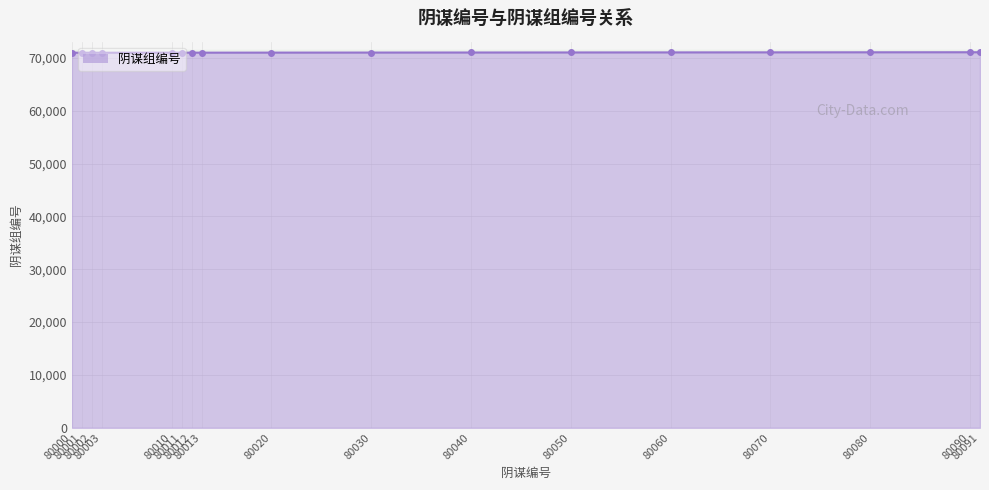

Read the value at 80060.

71060